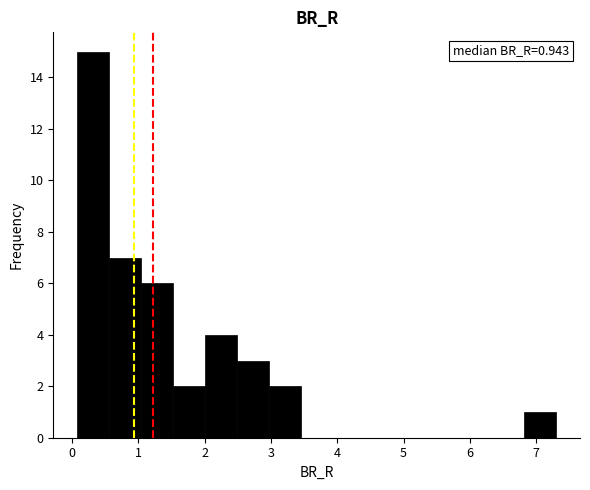

Which range on the x-axis has the tallest bar?

0.1 to 0.6